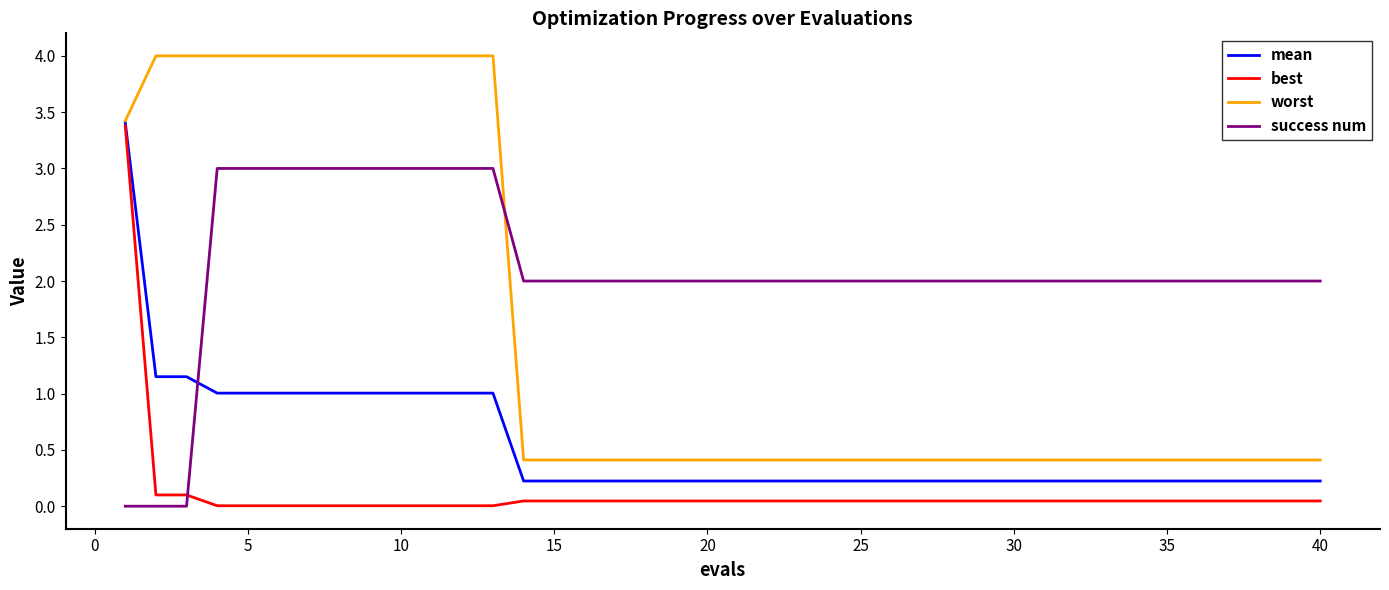

What is the difference between the second highest and second lowest values in the mean series?

0.9